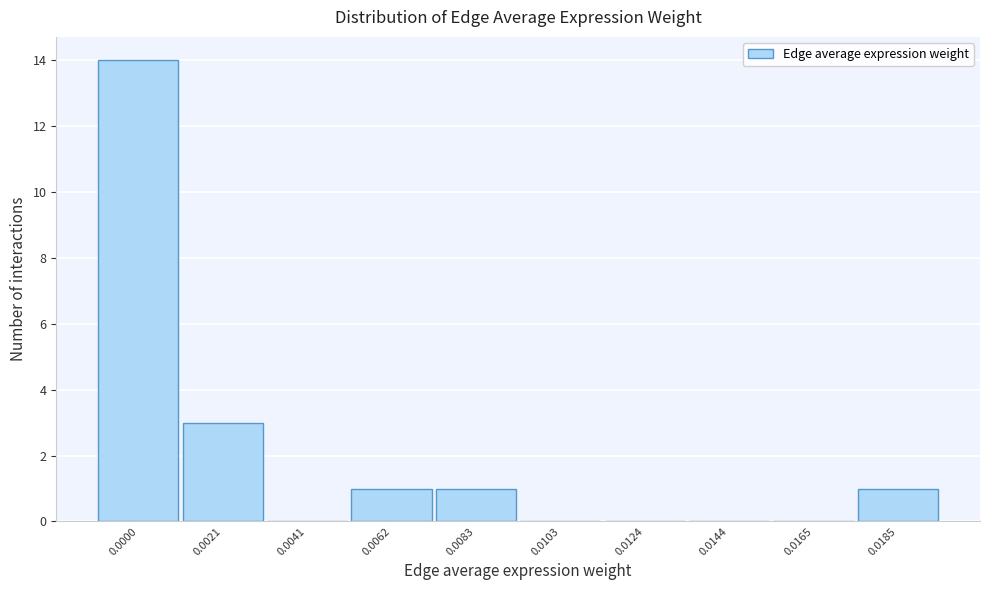

Is it true that the value at 0.0083 is 1?

True